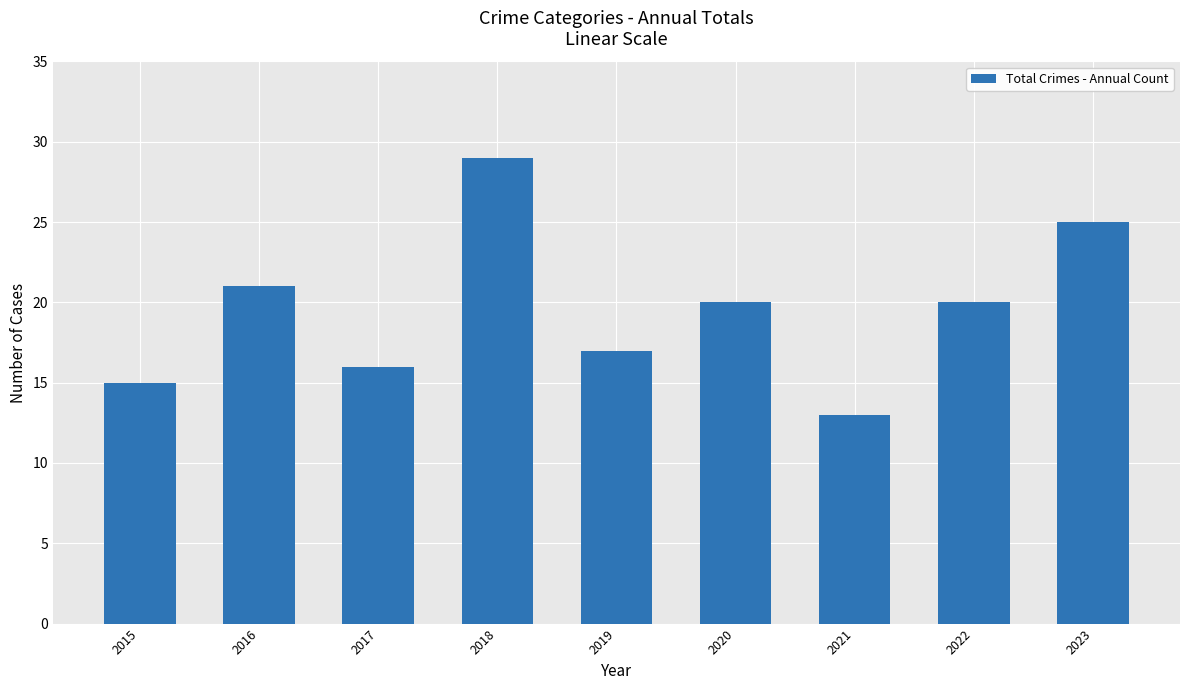

What is the difference between the values at 2016 and 2019?

4